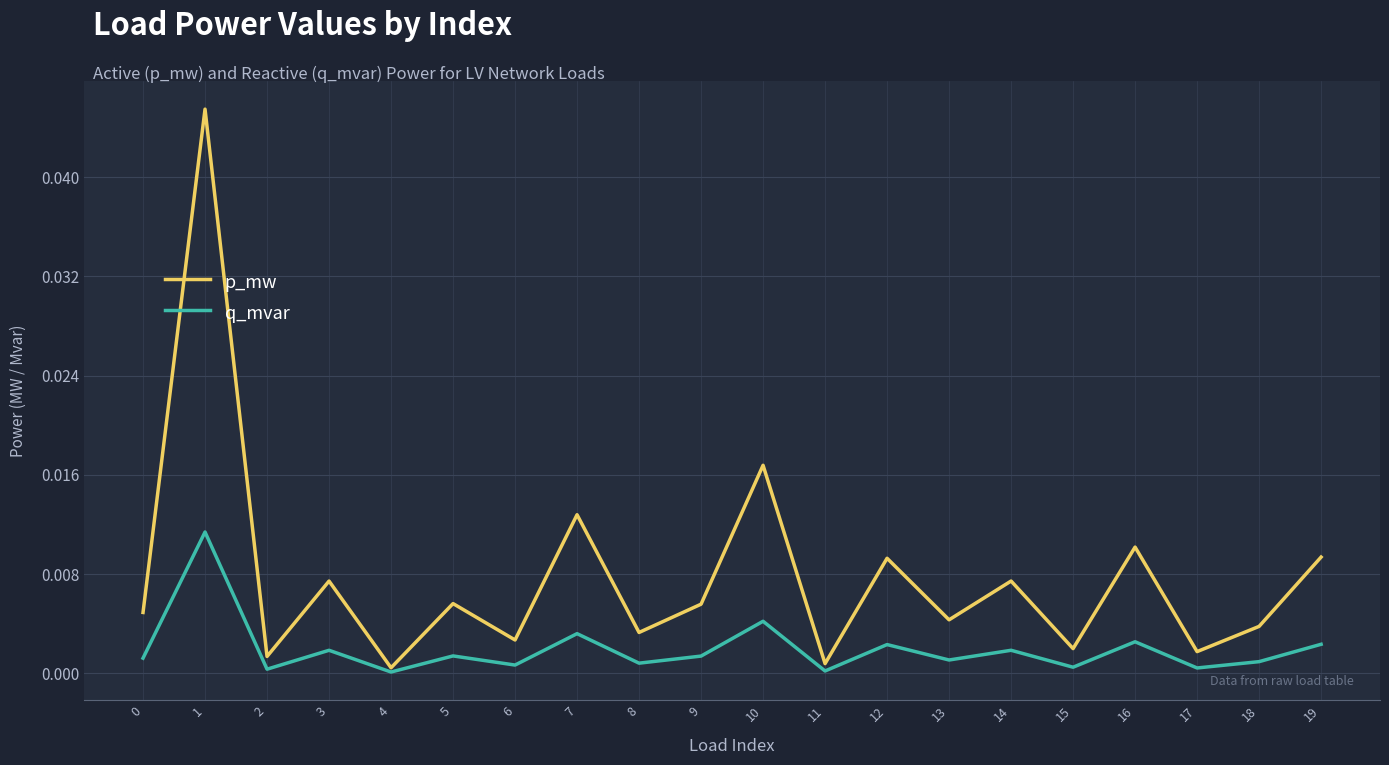

Rank the series at 3 from lowest to highest value.

q_mvar, p_mw